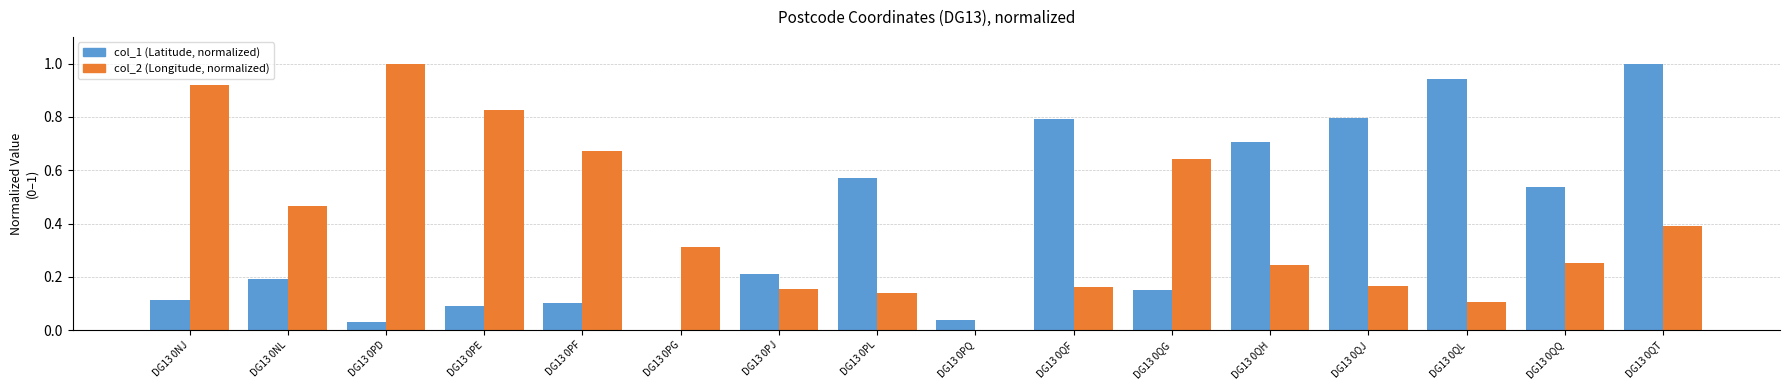

Count the number of categories in the chart.

16